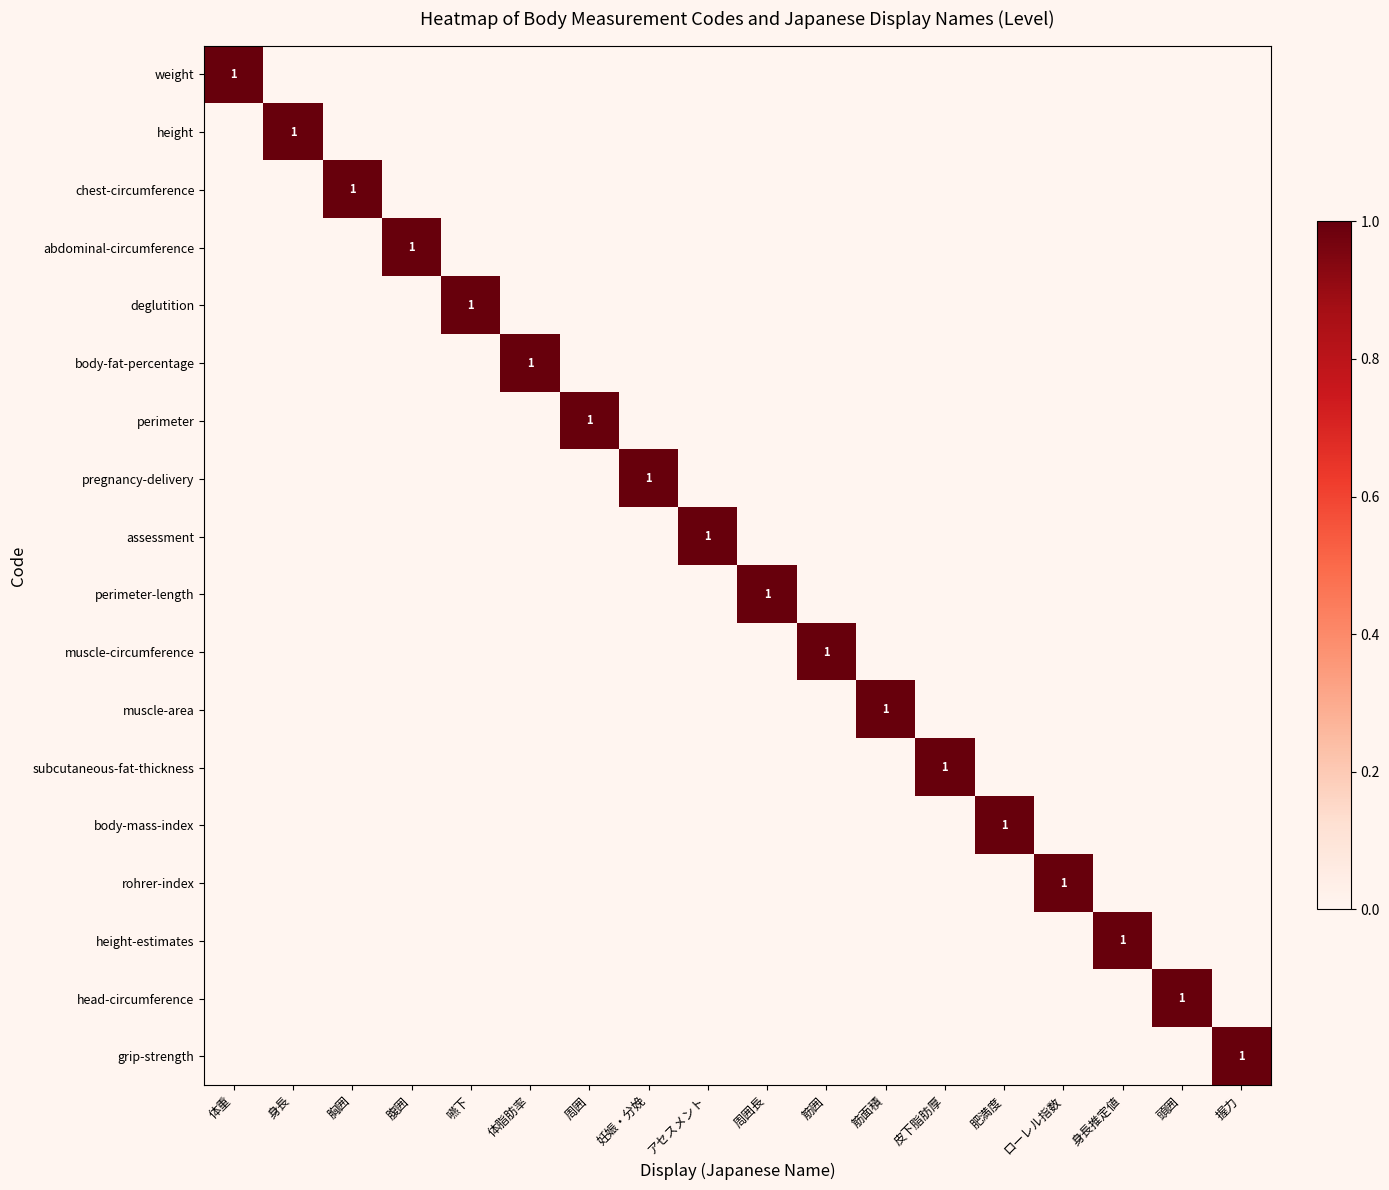

At which label is muscle-circumference closest to 0?

体重